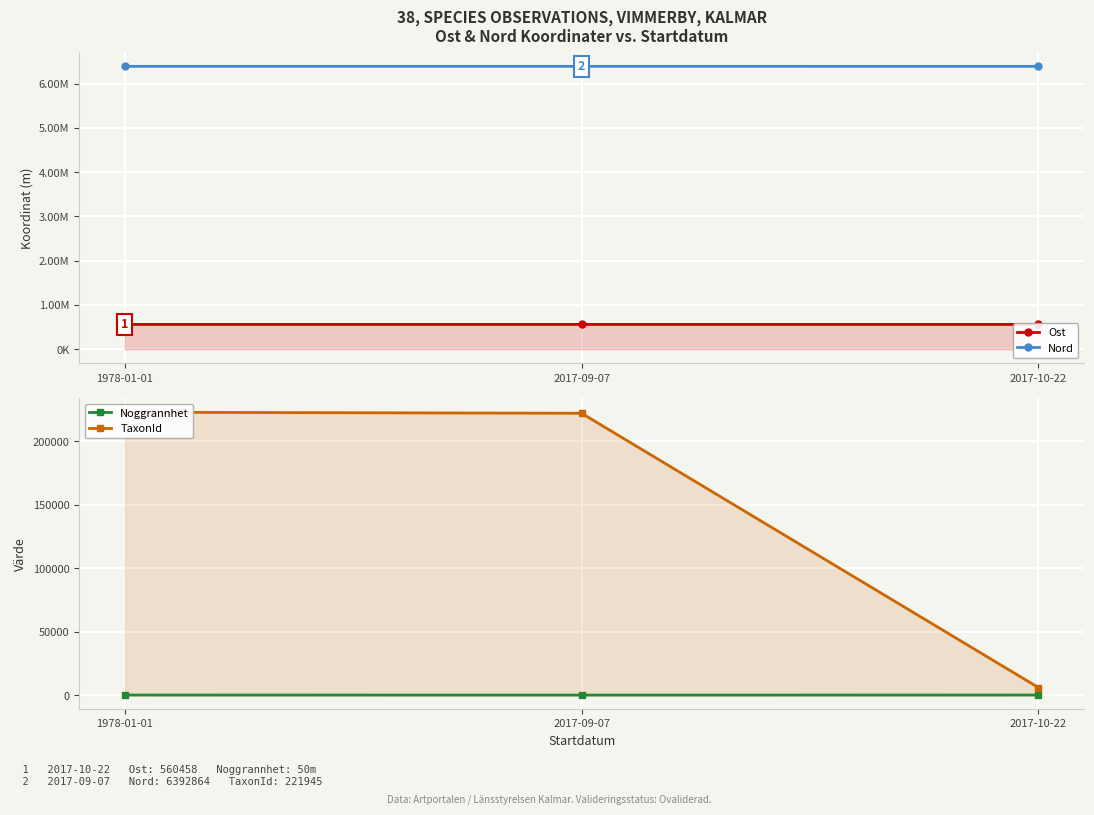

What is the difference between the maximum and second lowest values in the Ost series?

33.7